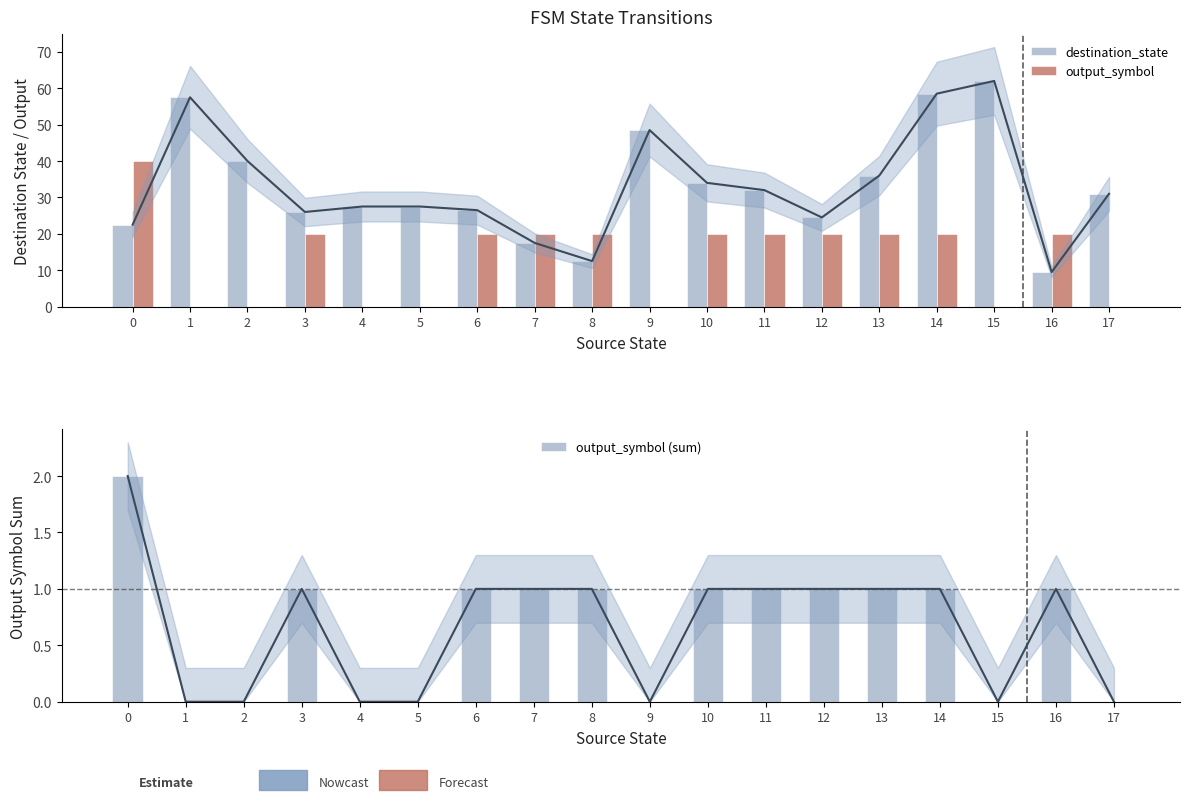

At which category does the chart reach its minimum across all series?

1